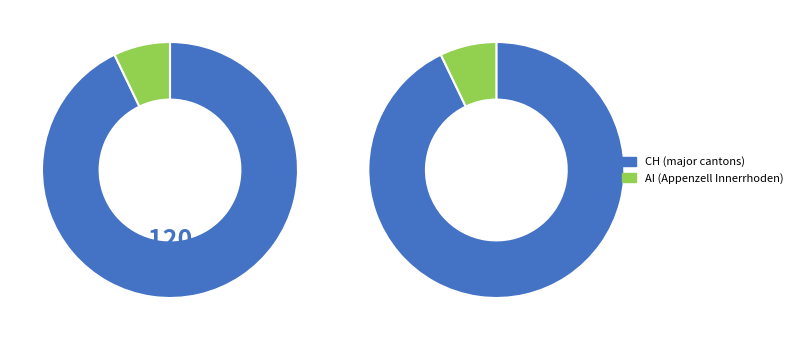

Between AI and CH, which is larger?

CH